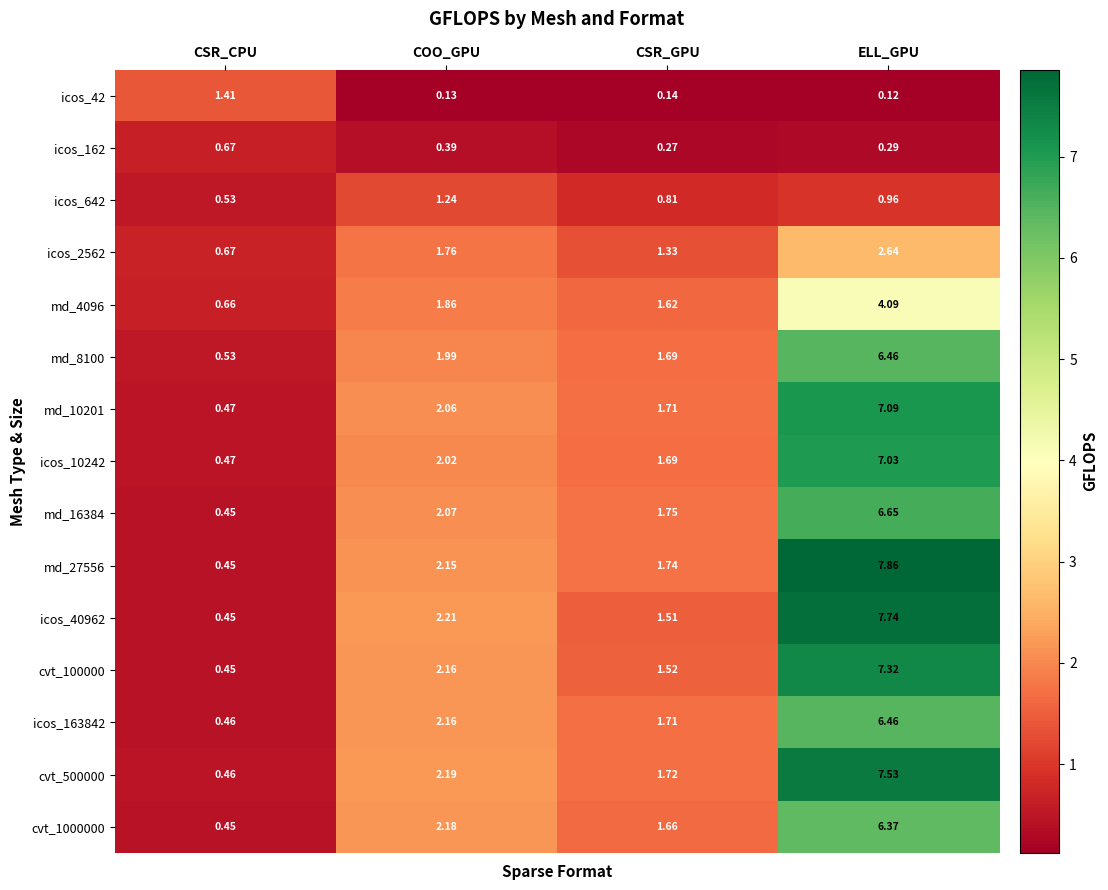

At which label does icos_162 reach its minimum?

CSR_GPU